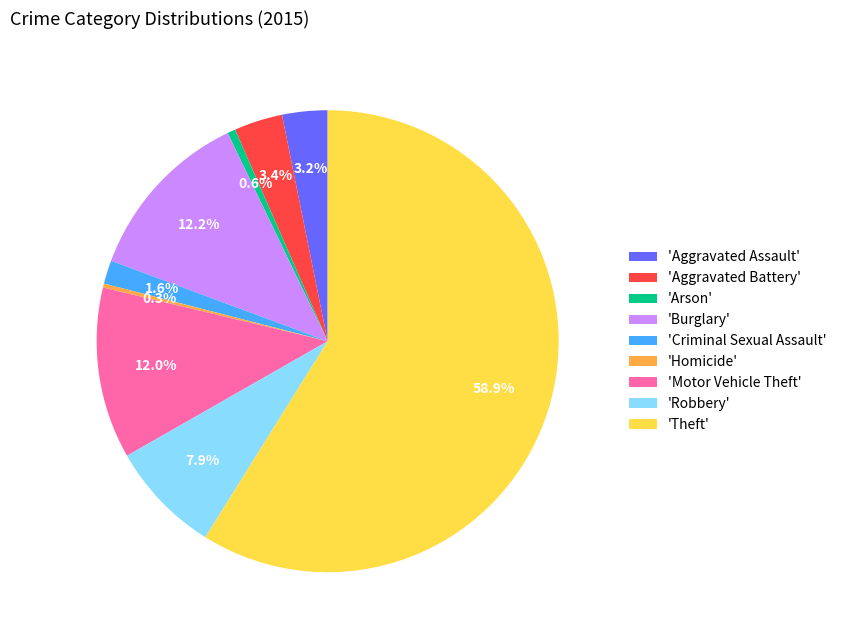

Which has a higher value, 'Burglary' or 'Arson'?

'Burglary'